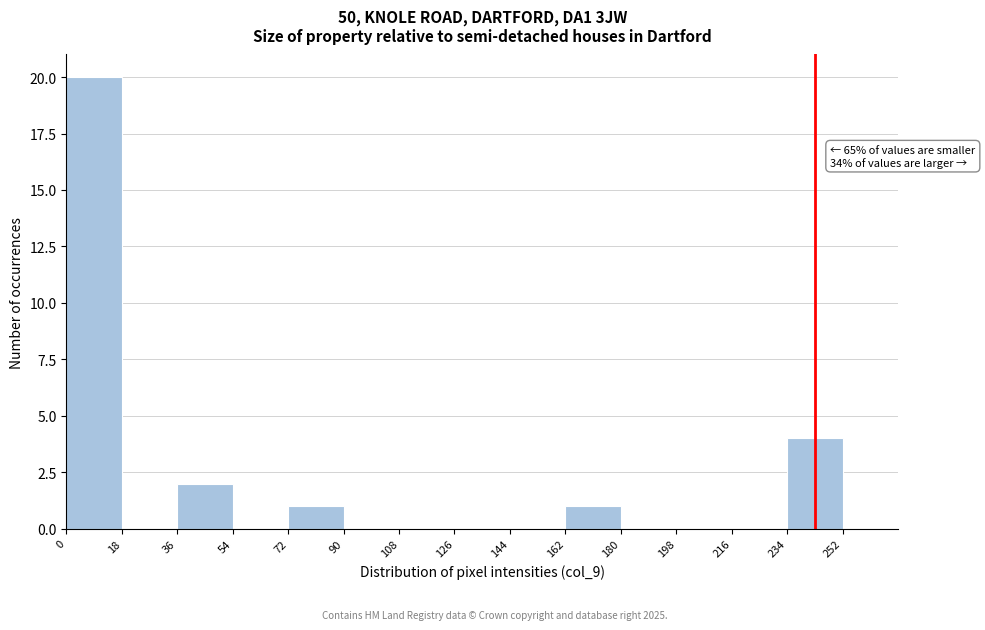

Over which range of the x-axis is the bar tallest?

0 to 18